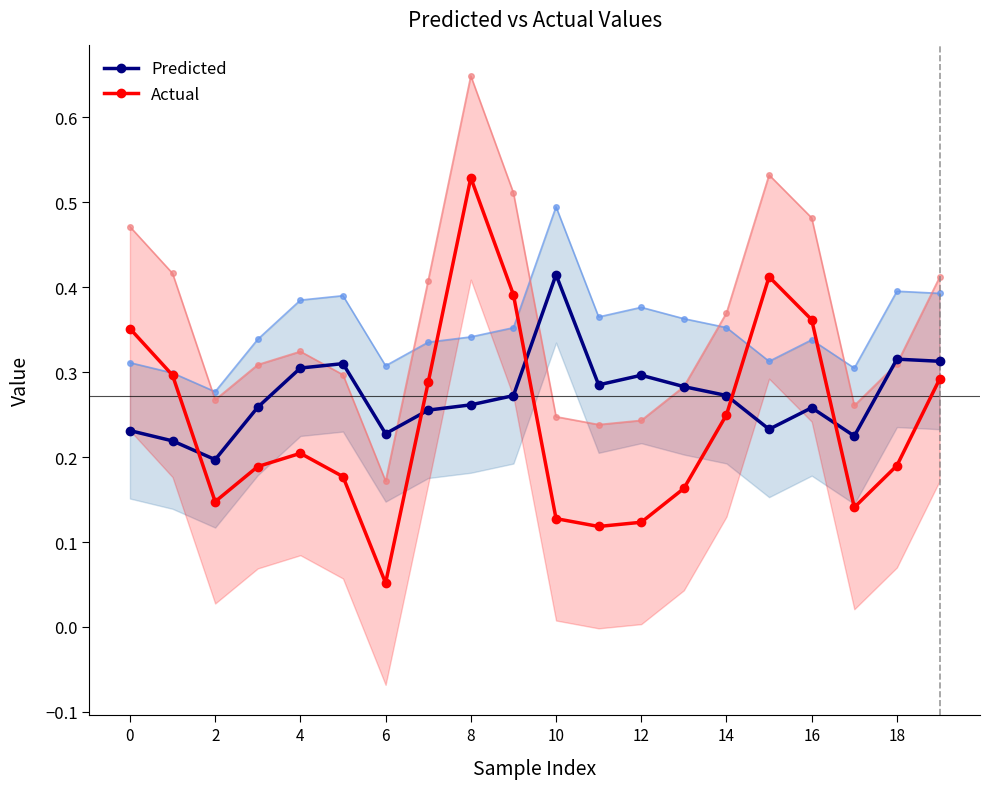

How many intersections are there between Actual and Predicted?

5